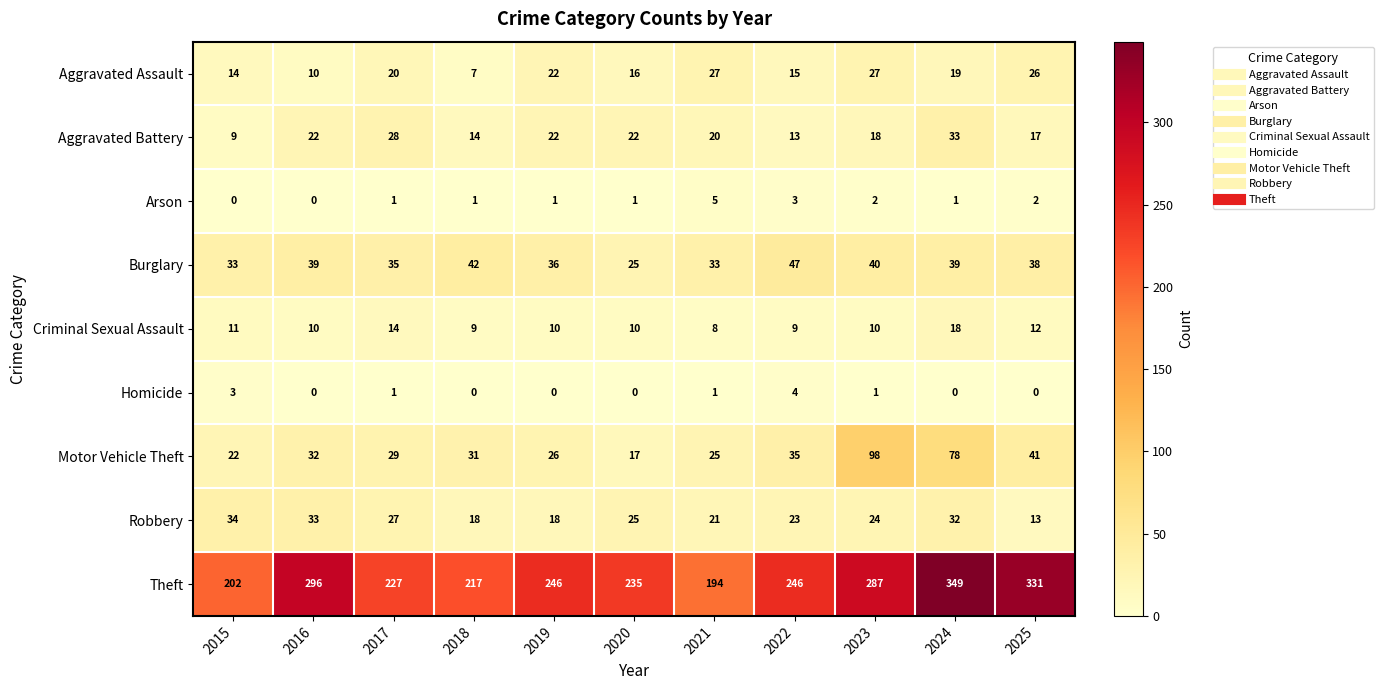

List the series in order of their peak value, lowest first.

Homicide, Arson, Criminal Sexual Assault, Aggravated Assault, Aggravated Battery, Robbery, Burglary, Motor Vehicle Theft, Theft